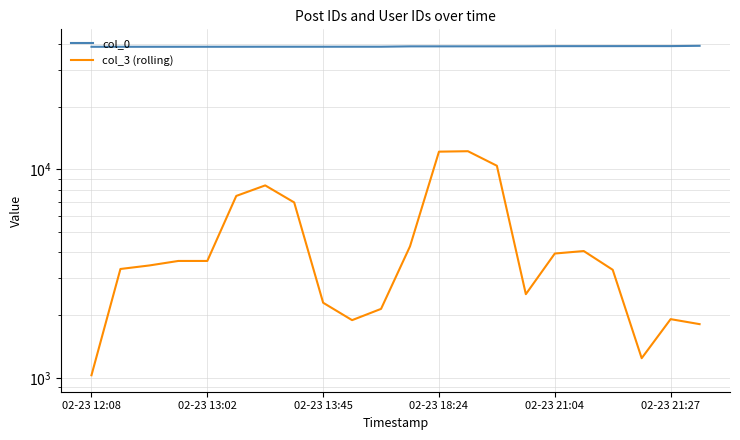

What is the sum of all col_0 values?

856185.0